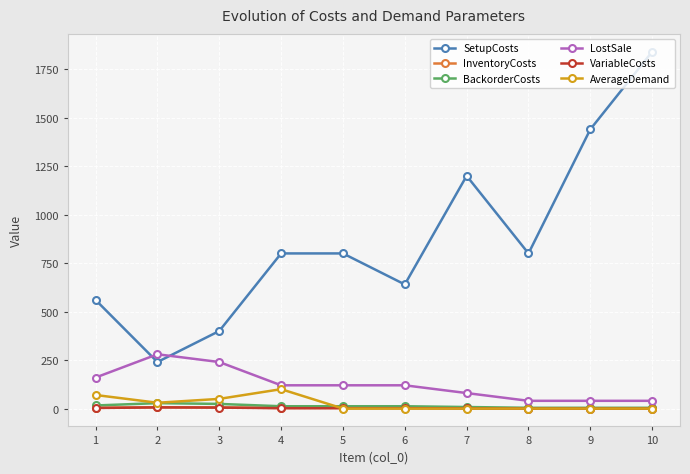

True or false: SetupCosts and AverageDemand intersect in this chart.

False